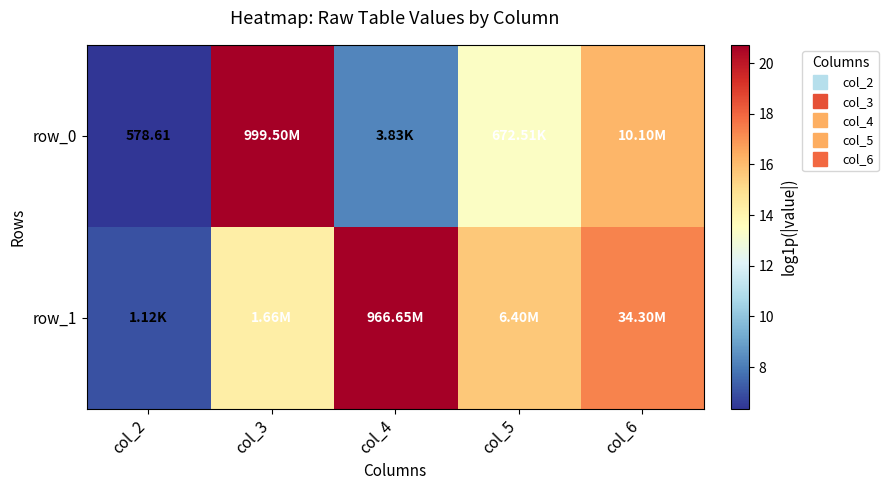

True or false: row_1 has a value of 27.9 at col_6.

False